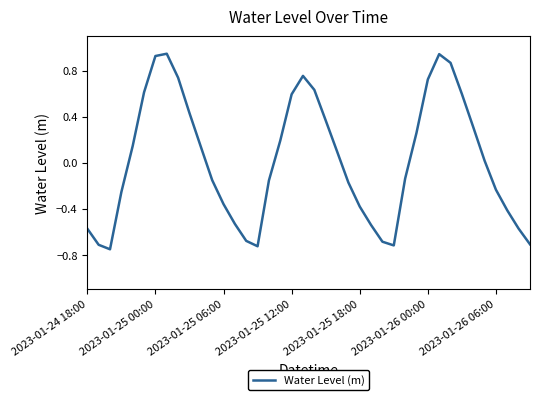

What is the difference between the maximum and minimum values?

1.7